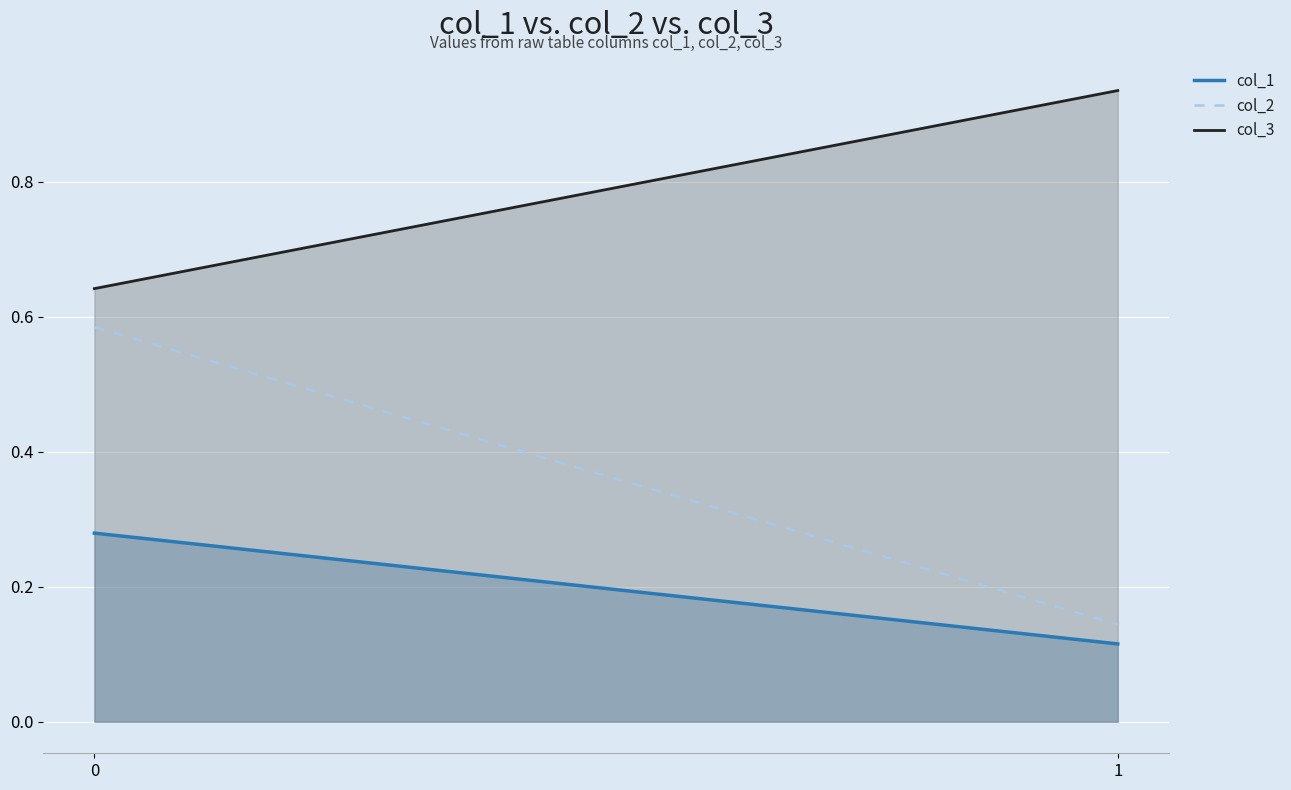

The col_3 series shows 1.0 at 0. True or false?

False